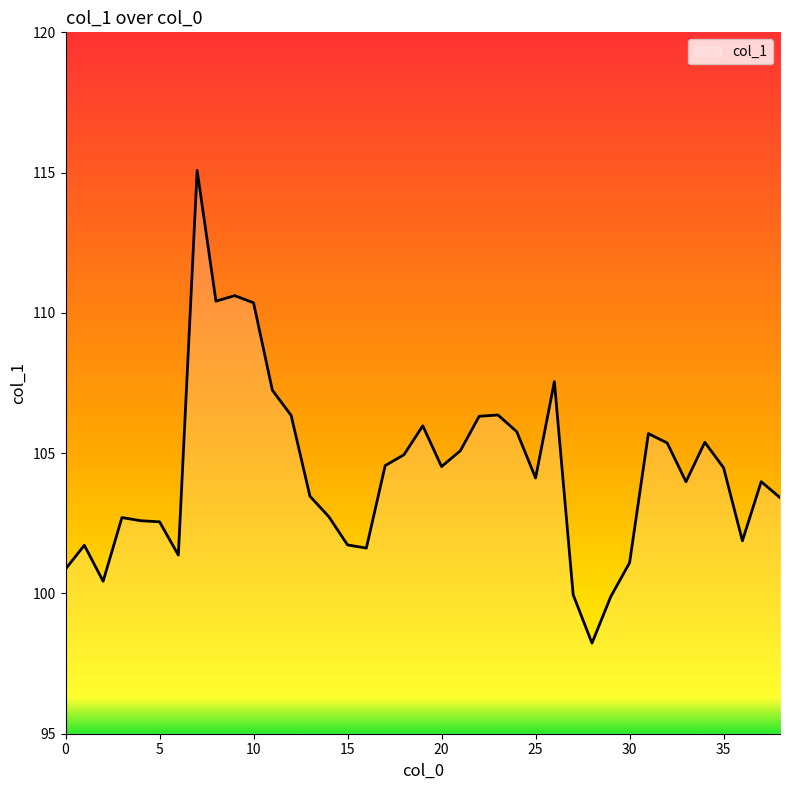

Does the chart display data point markers on the line(s)?

No